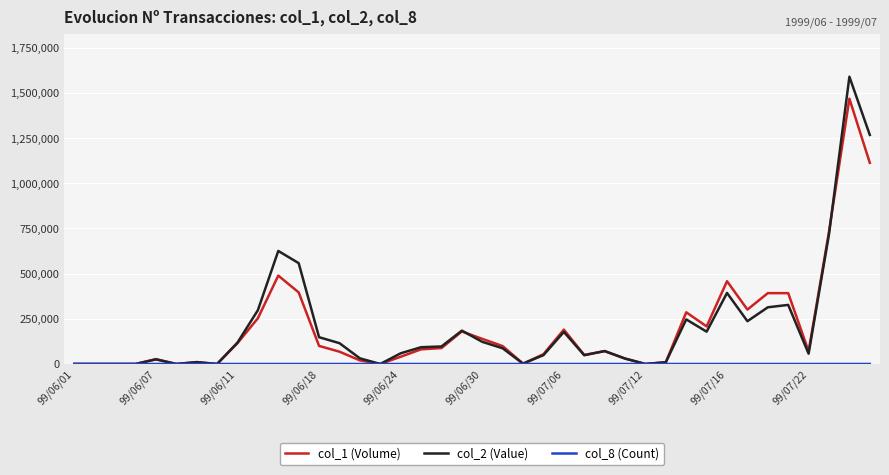

Which series has the largest range (max minus min)?

col_2 (Value)